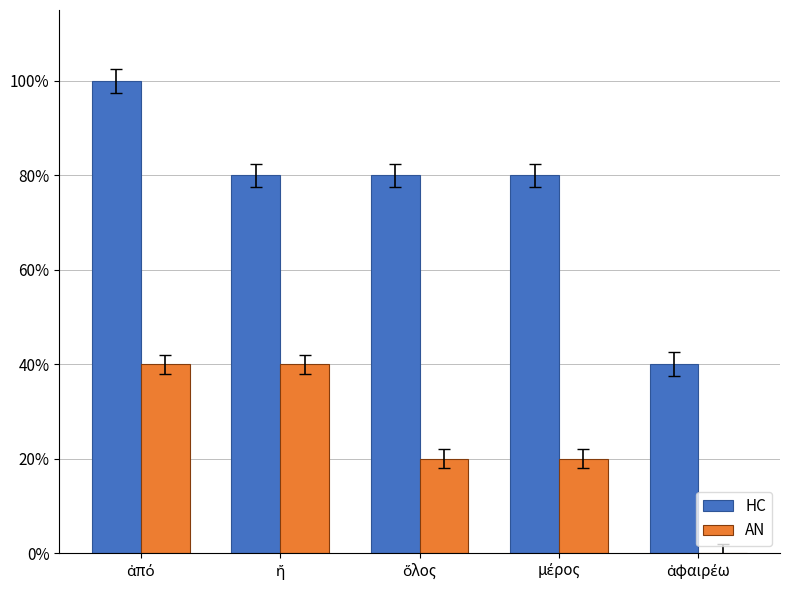

What is the greatest value displayed?

100